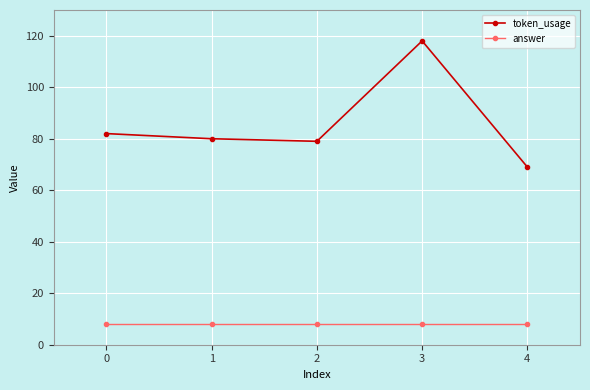

True or false: token_usage and answer cross at least once.

False